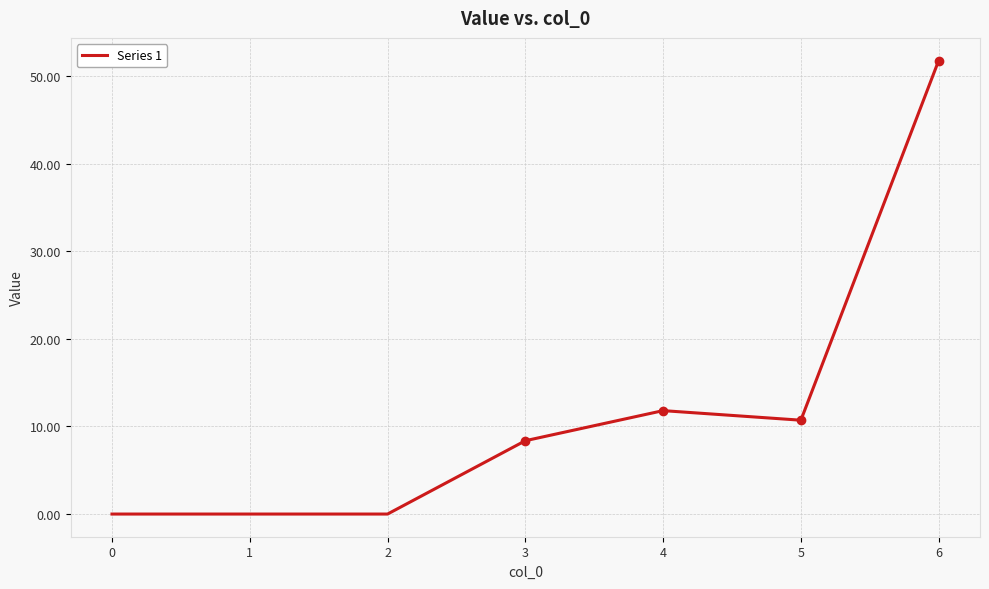

Which has a higher value, 1 or 4?

4